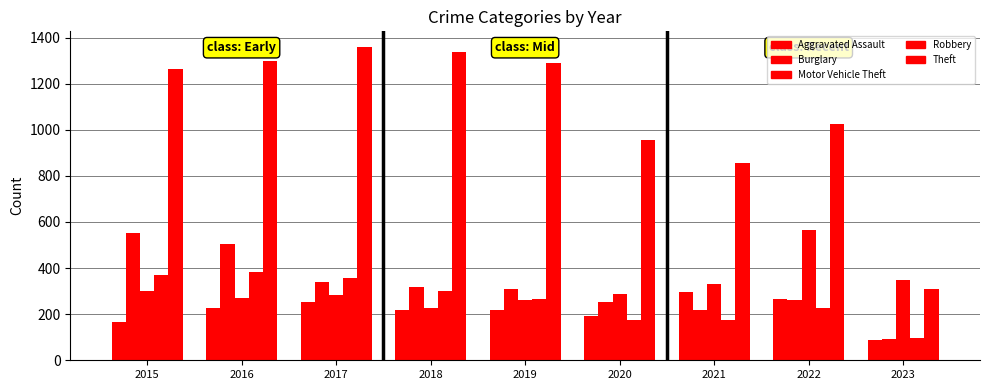

How many data points in Theft are less than 1263?

4